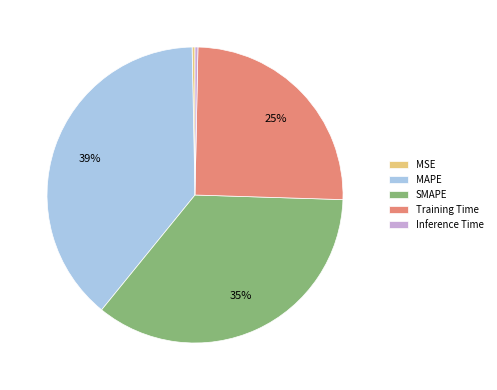

What is the largest slice in the pie chart?

MAPE